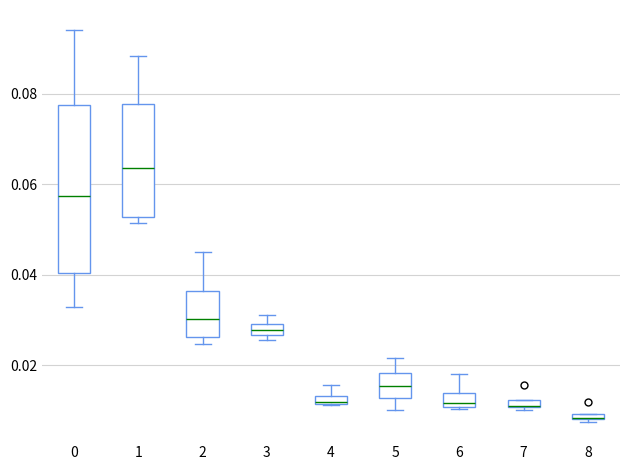

Comparing the boxes themselves (not the whiskers), which one is the tallest?

0